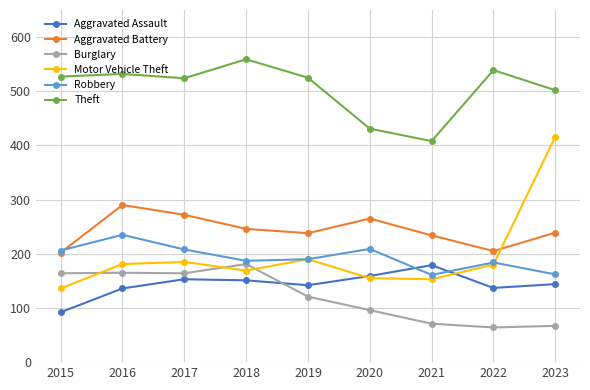

Which series changed the most between 2018 and 2023?

Motor Vehicle Theft